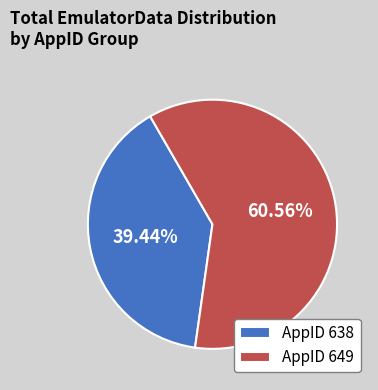

How many segments does this pie chart have?

2